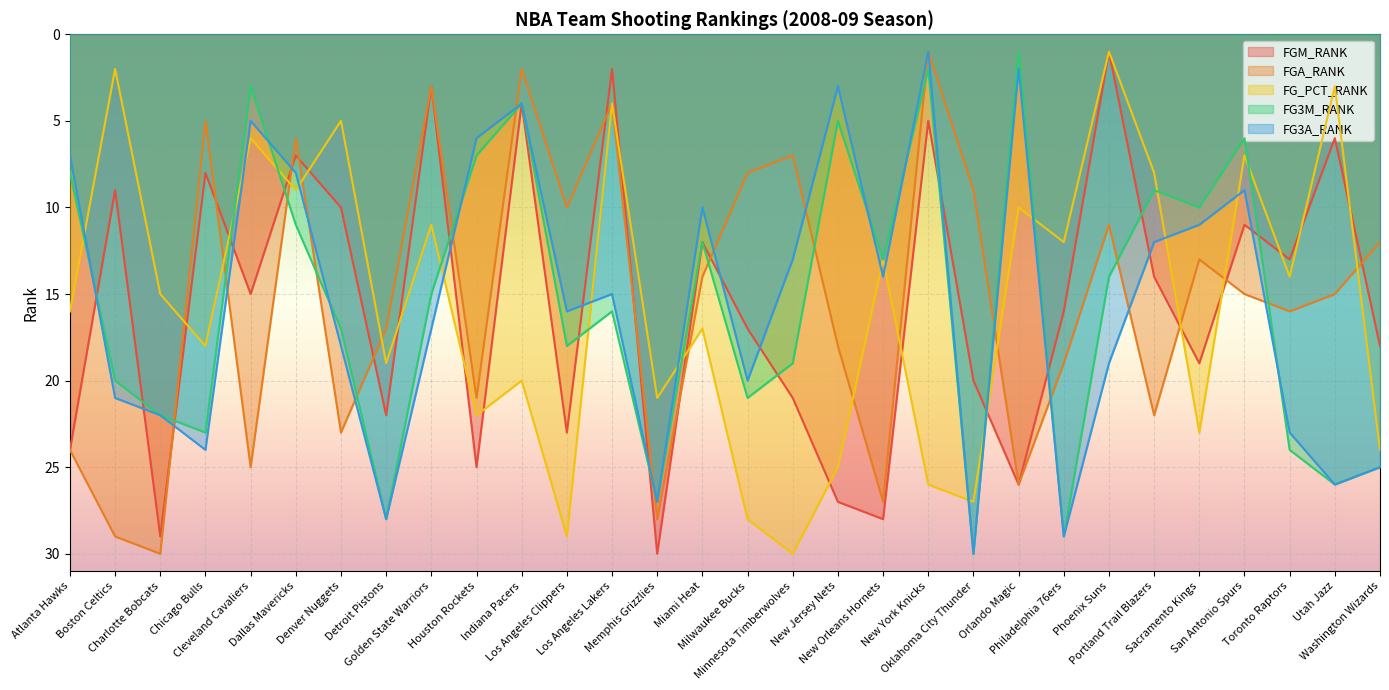

What position from the right is Sacramento Kings?

5